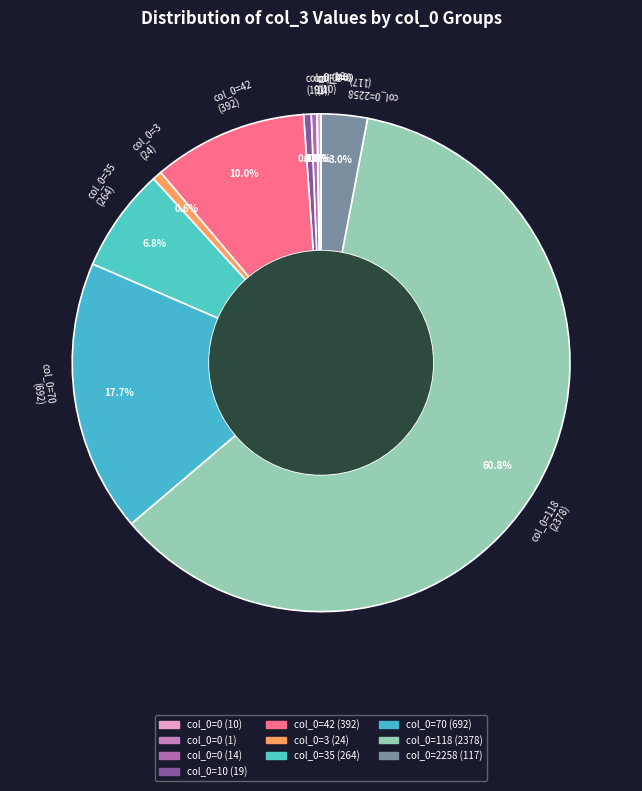

How many slices are in this pie chart?

10